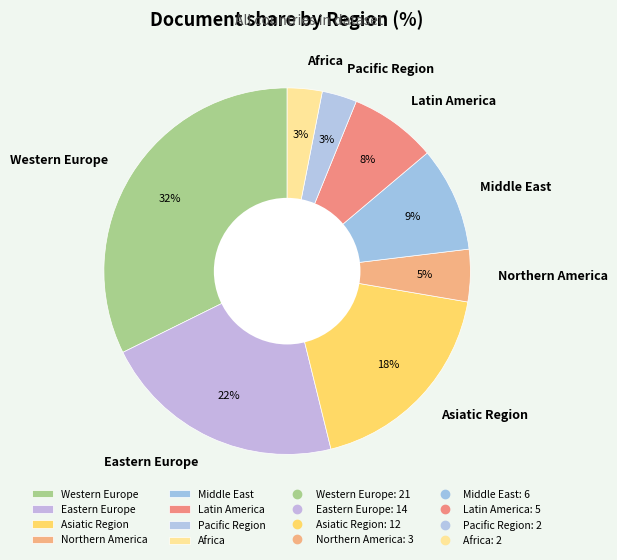

Is there a majority slice in this chart?

No